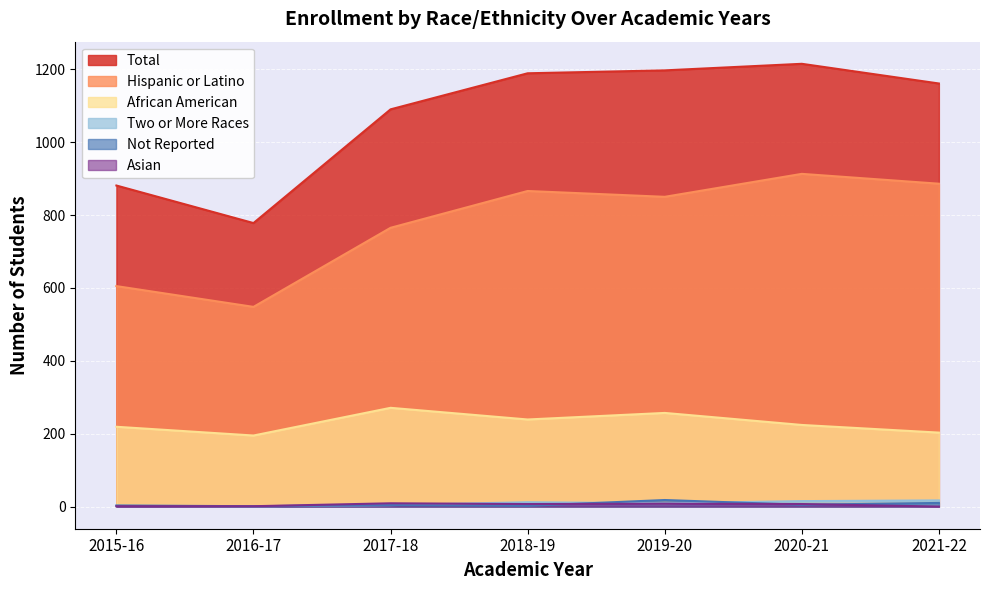

What is the difference between the maximum and second lowest values in the African American series?

68